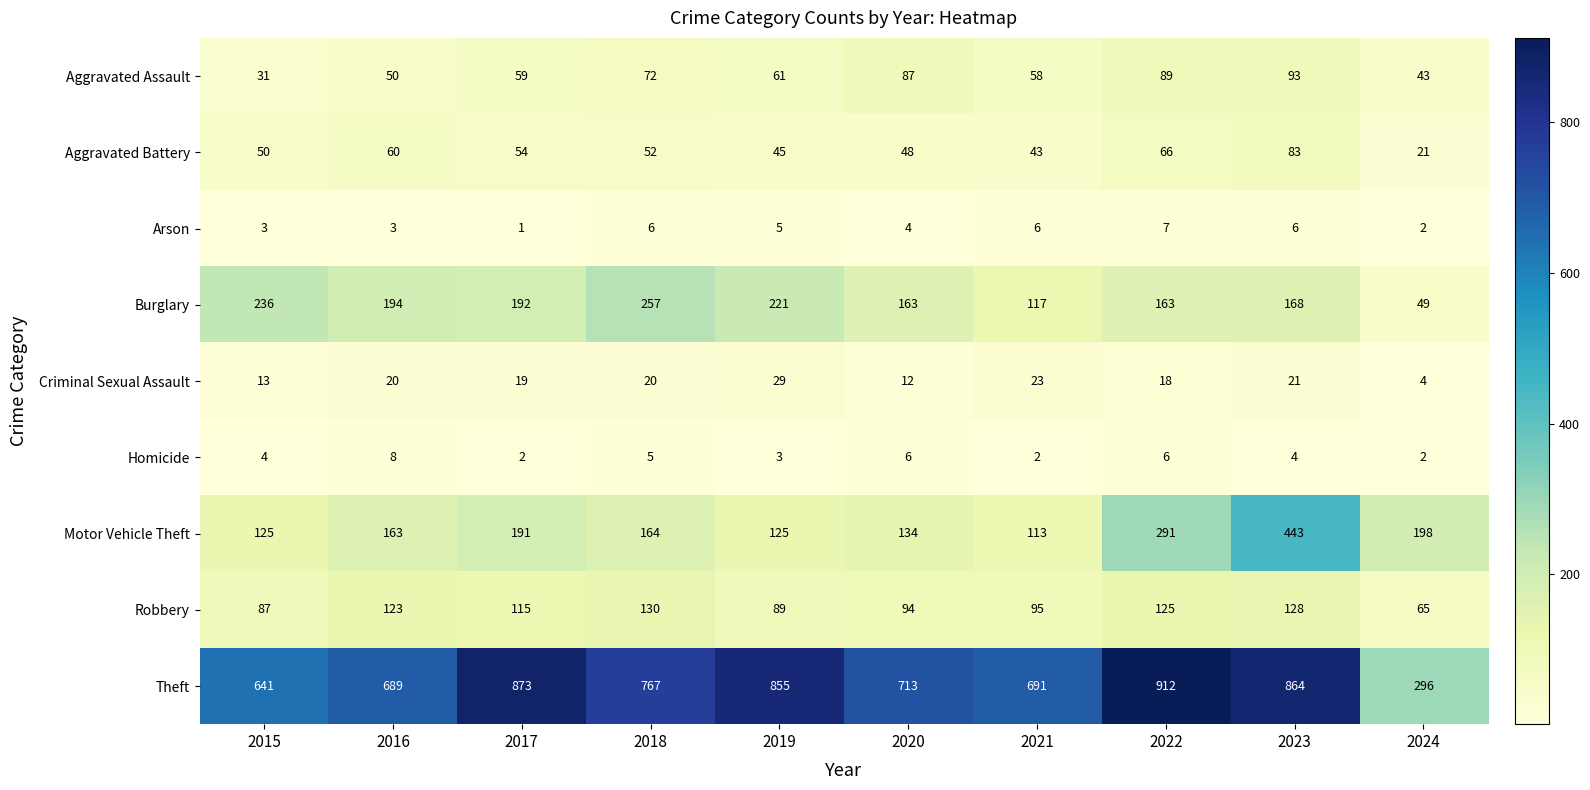

Where is Homicide nearest to the value 5?

2018